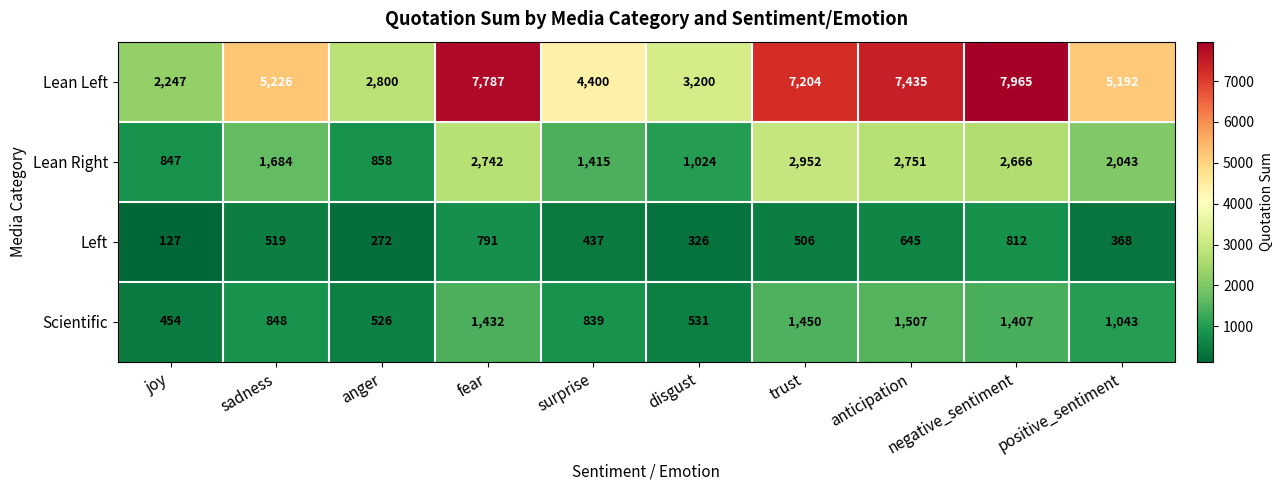

What is the spread (max minus min) of values at trust?

6698